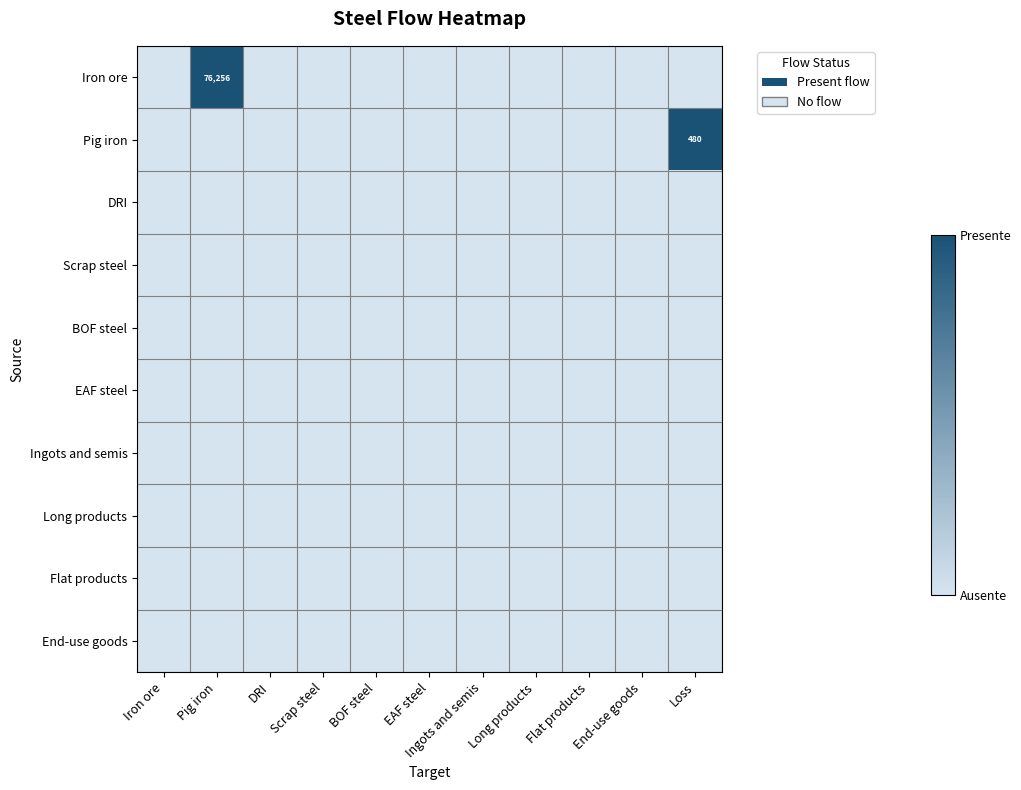

Which series has the largest total across all categories?

Iron ore